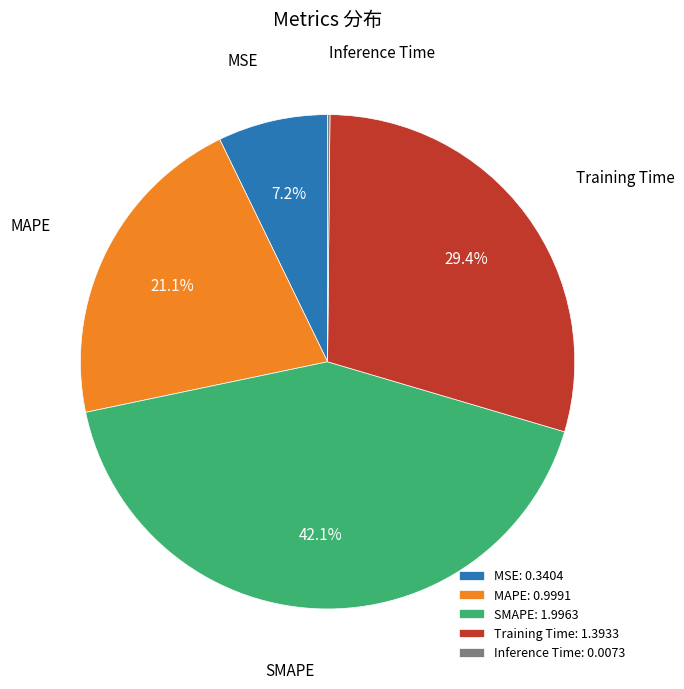

What percentage do SMAPE and MAPE together represent?

63.2%